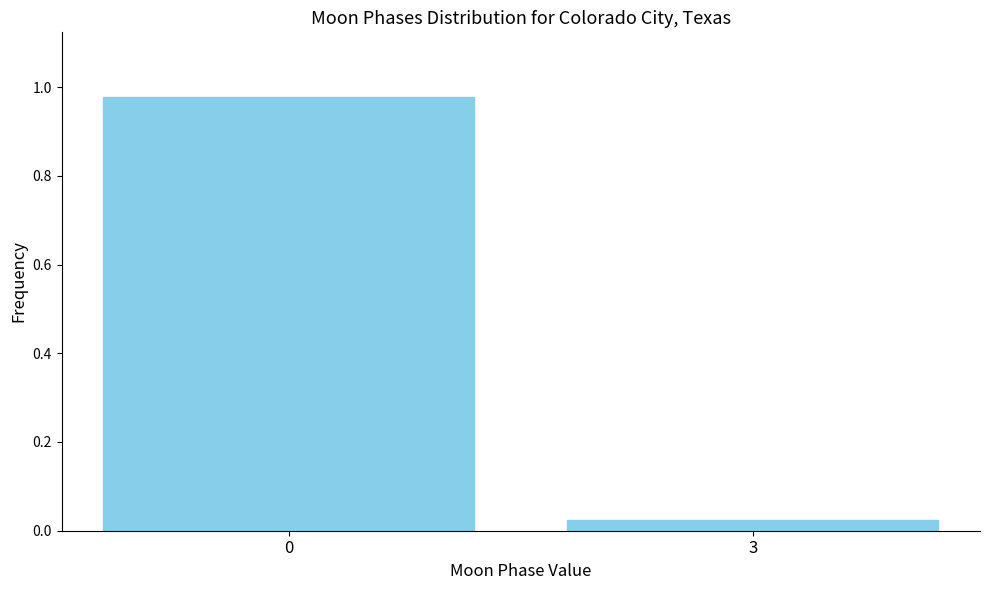

True or false: the data shows 1.5 at 0.

False